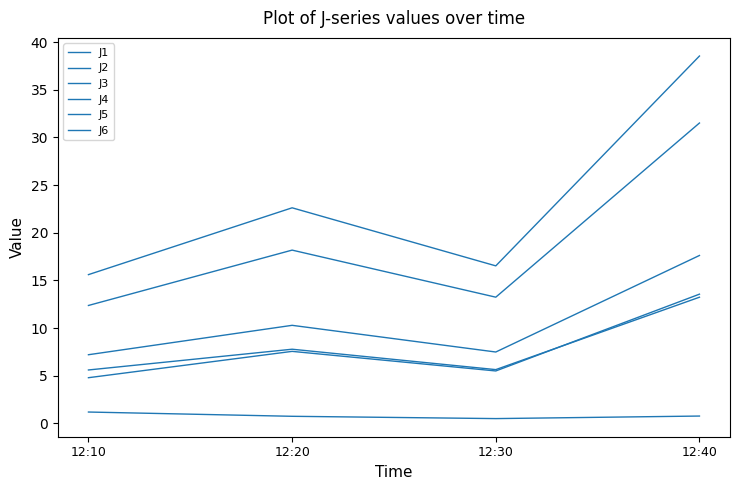

Does the chart have visible grid lines?

No